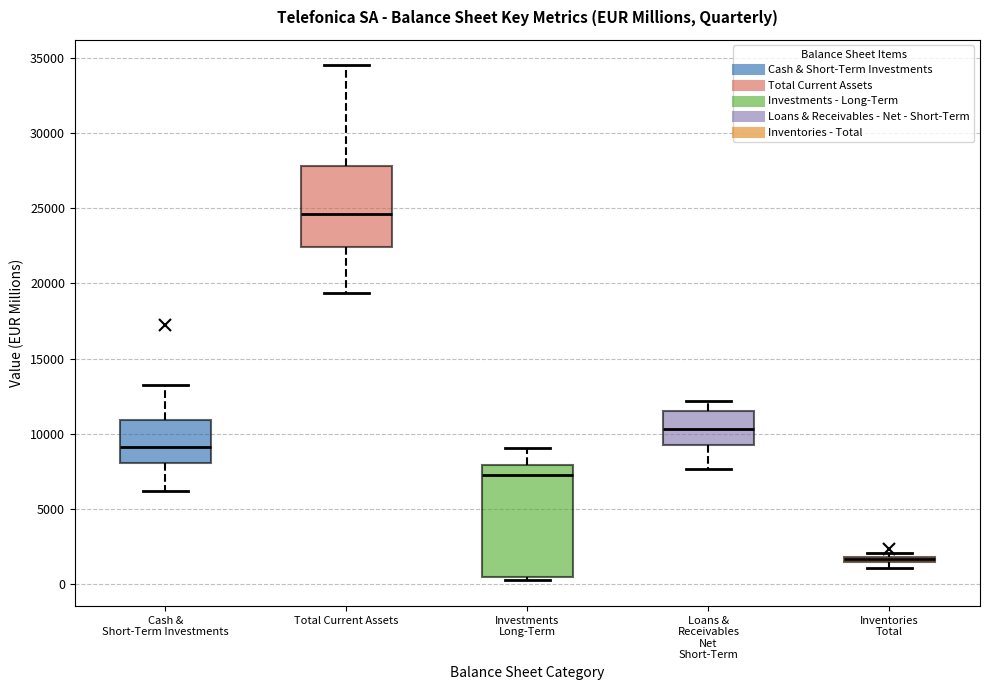

Where does the median line of the box for Investments Long-Term sit on the y-axis? The values are not printed on the chart, so give them approximately, as read against the axis.

7500